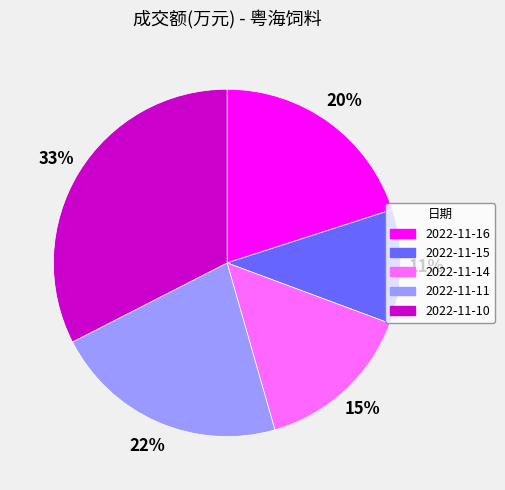

How many segments does this pie chart have?

5